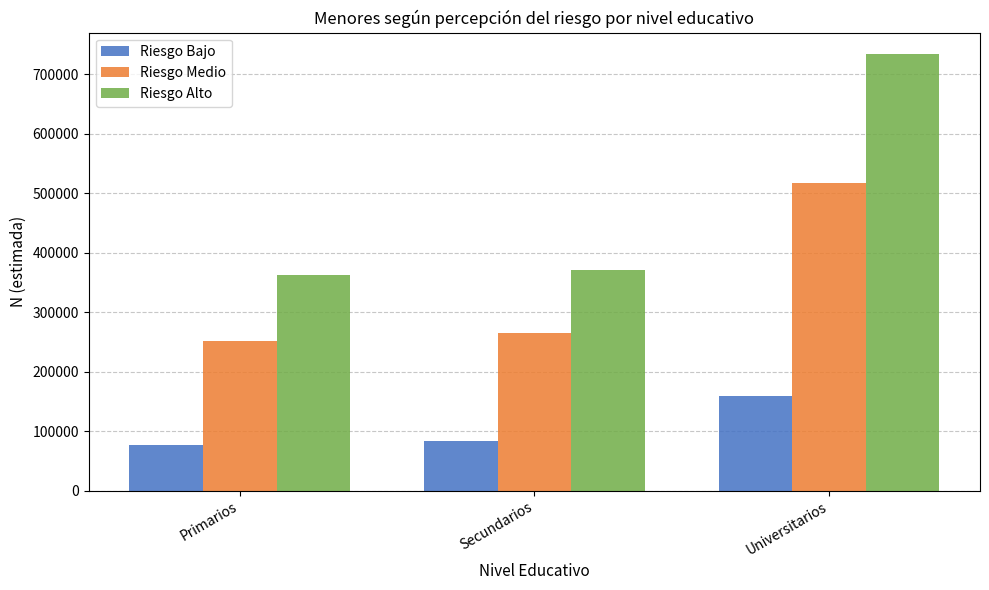

Reading left to right, extract all data points from this chart.

Riesgo Bajo: 76781	82527	159308
Riesgo Medio: 251761	265418	517179
Riesgo Alto: 362475	370600	733074